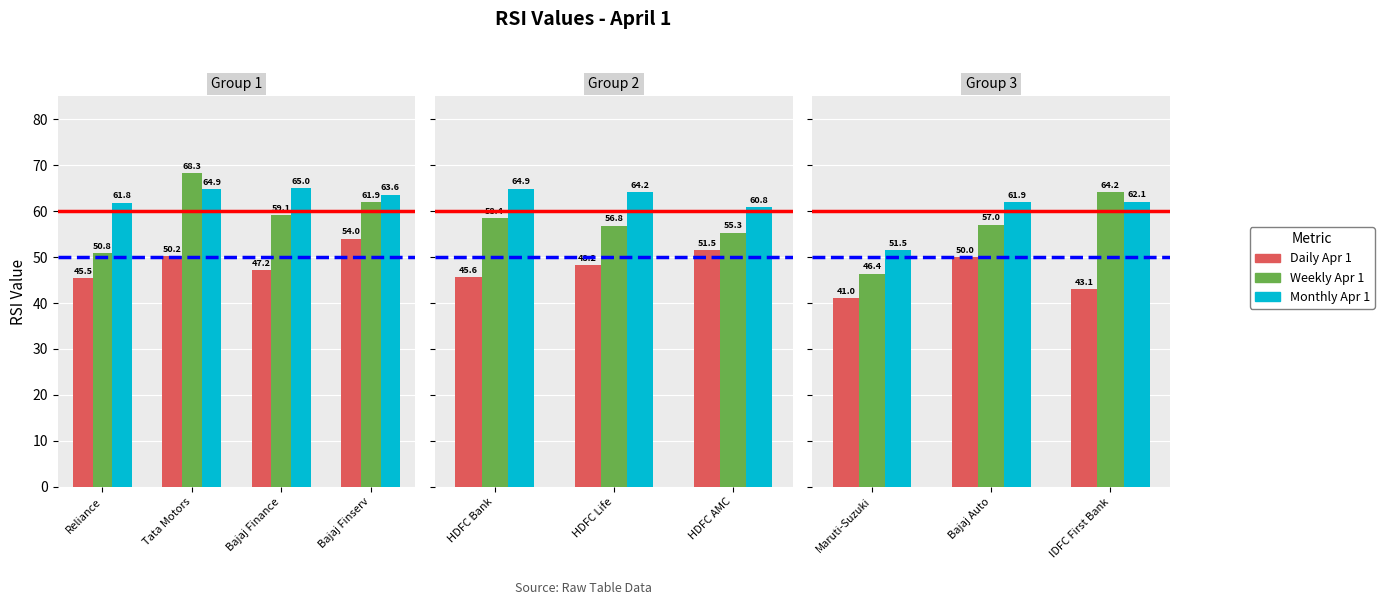

How many groups of bars are there?

3